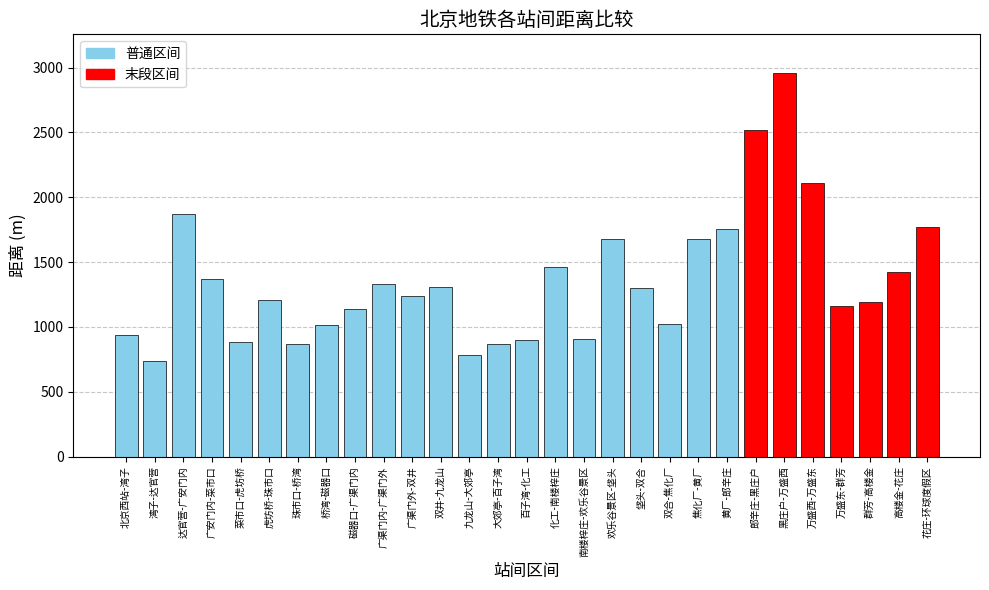

What is the label of the 2nd bar from the left?

湾子-达官营